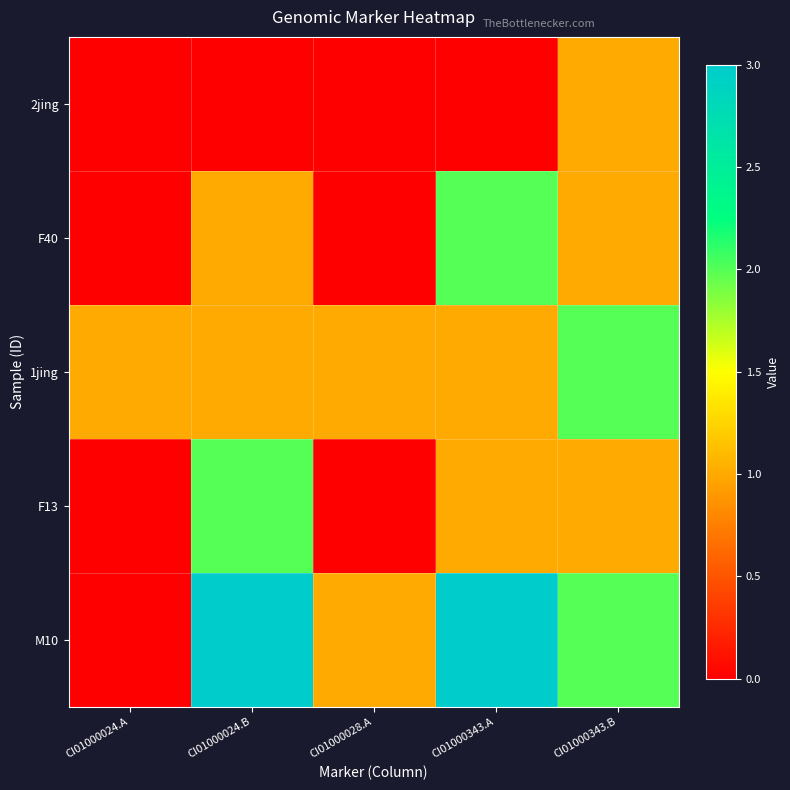

Which series has the largest total across all categories?

M10